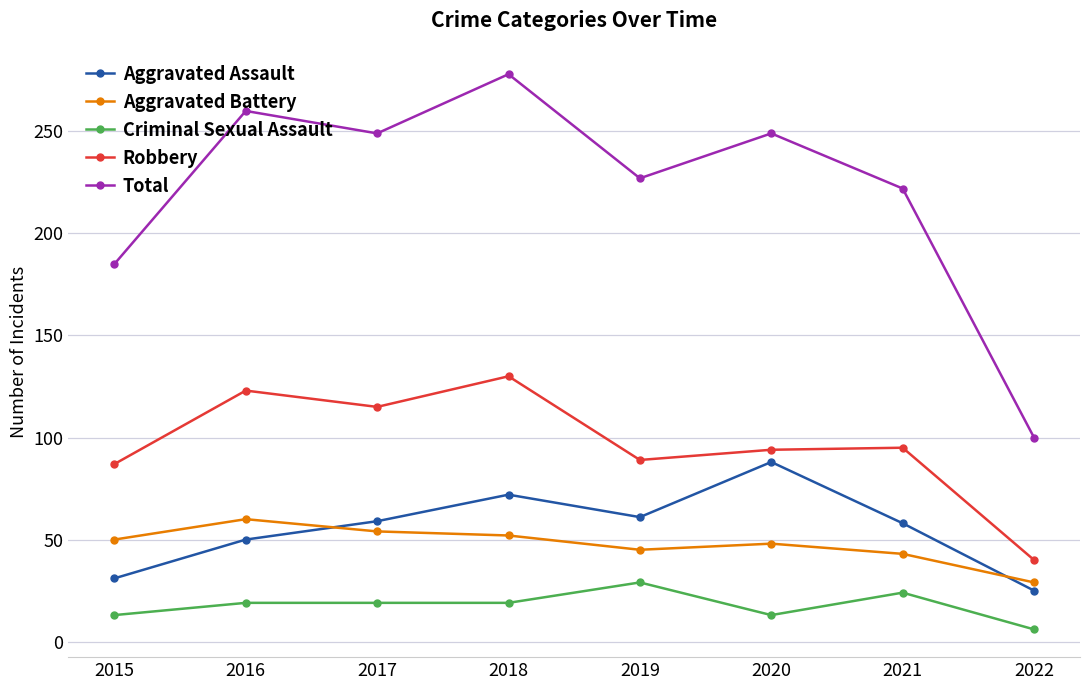

What is the value of the Aggravated Battery point at the 3rd from the left?

54